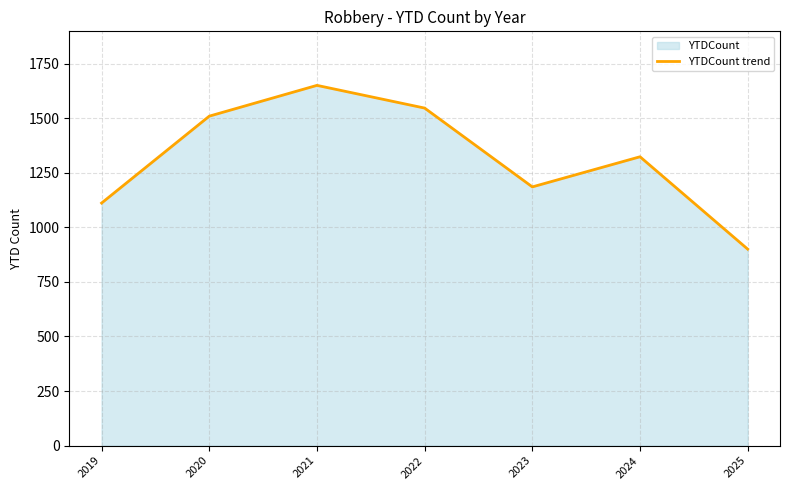

What is the greatest value displayed?

1650